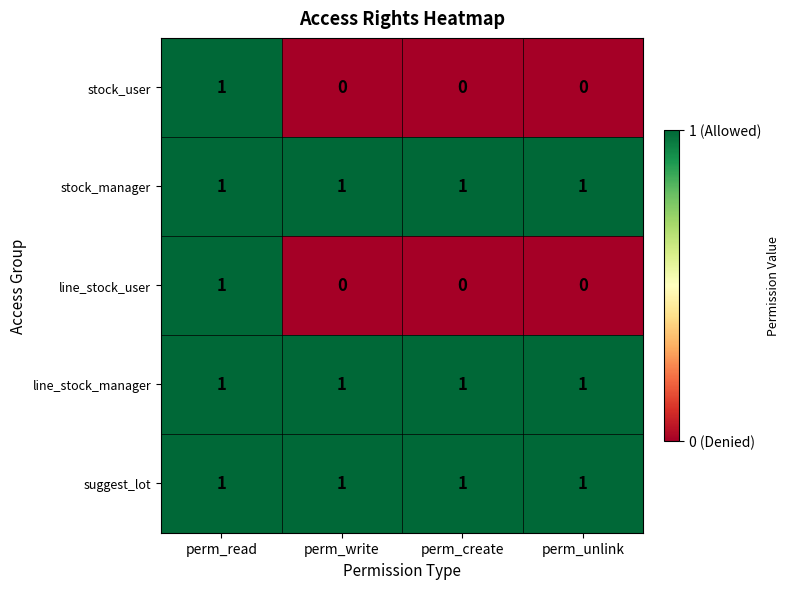

At which category is the sum across all series the highest?

perm_read